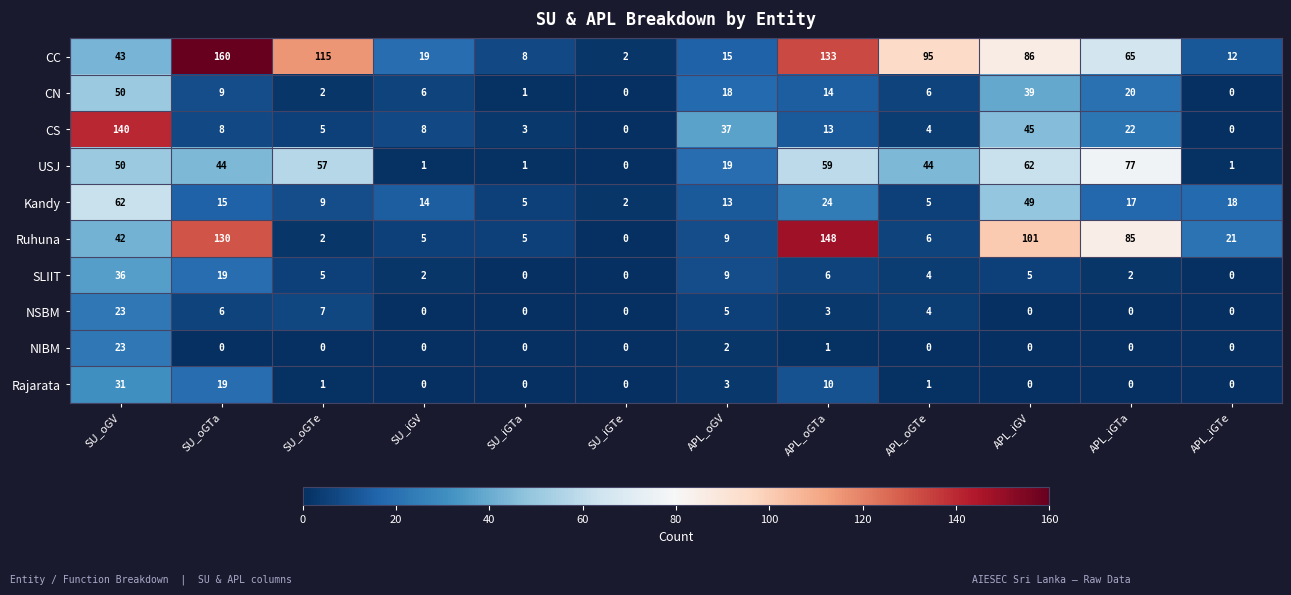

What is the spread (max minus min) of values at SU_iGTe?

2